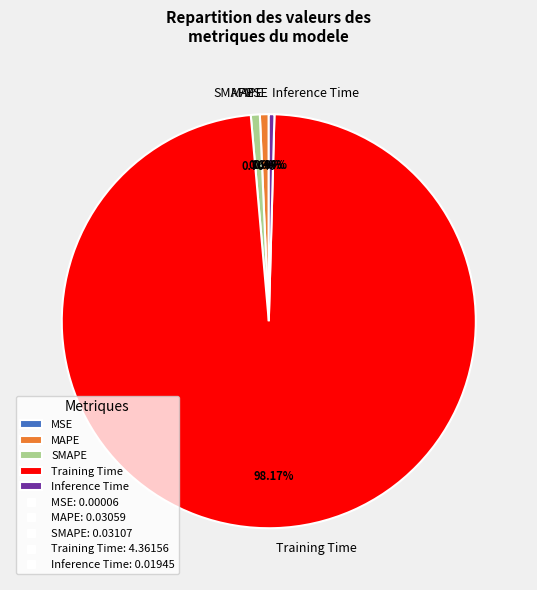

True or false: MAPE accounts for 11% of the total.

False